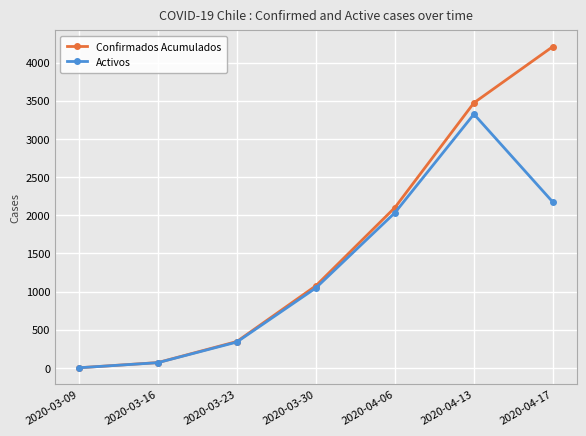

True or false: Confirmados Acumulados has more than 1 points higher than both neighbors.

False